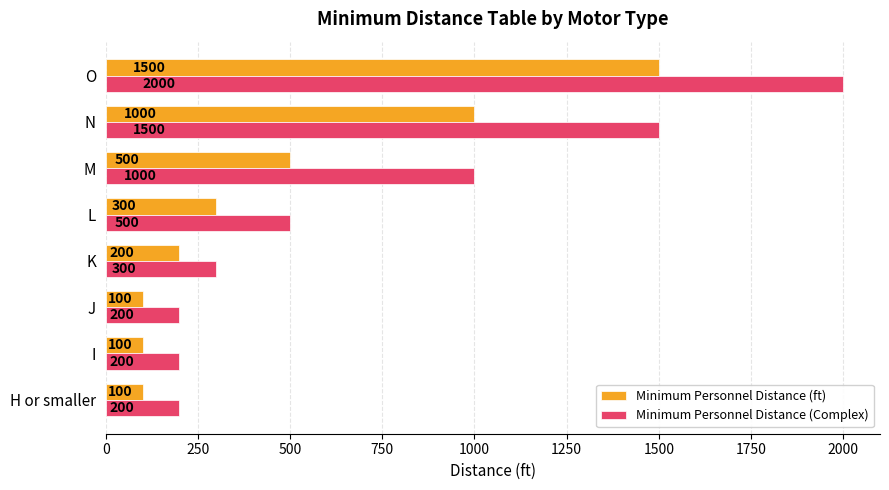

Rank the series by their average value, from highest to lowest.

Minimum Personnel Distance (Complex), Minimum Personnel Distance (ft)